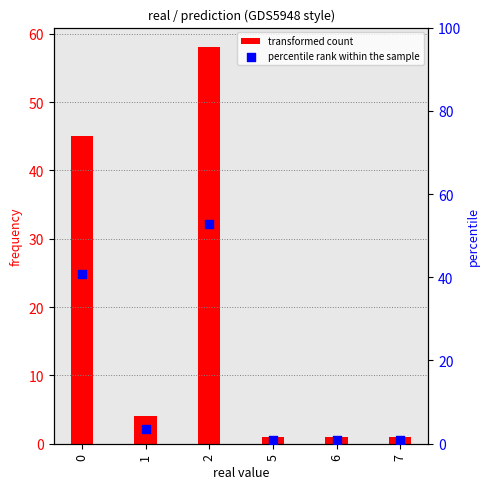

Which series has the largest total across all categories?

transformed count